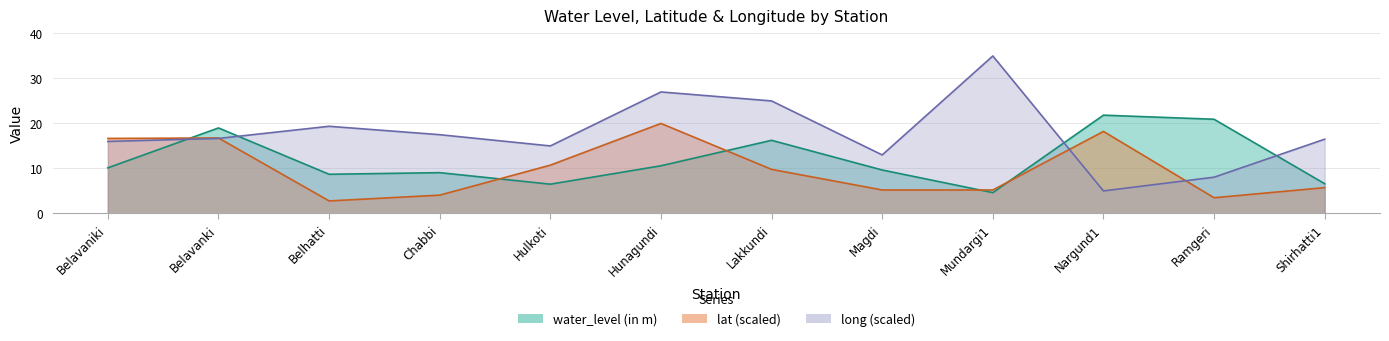

How many intersections are there between water_level (in m) and long?

4